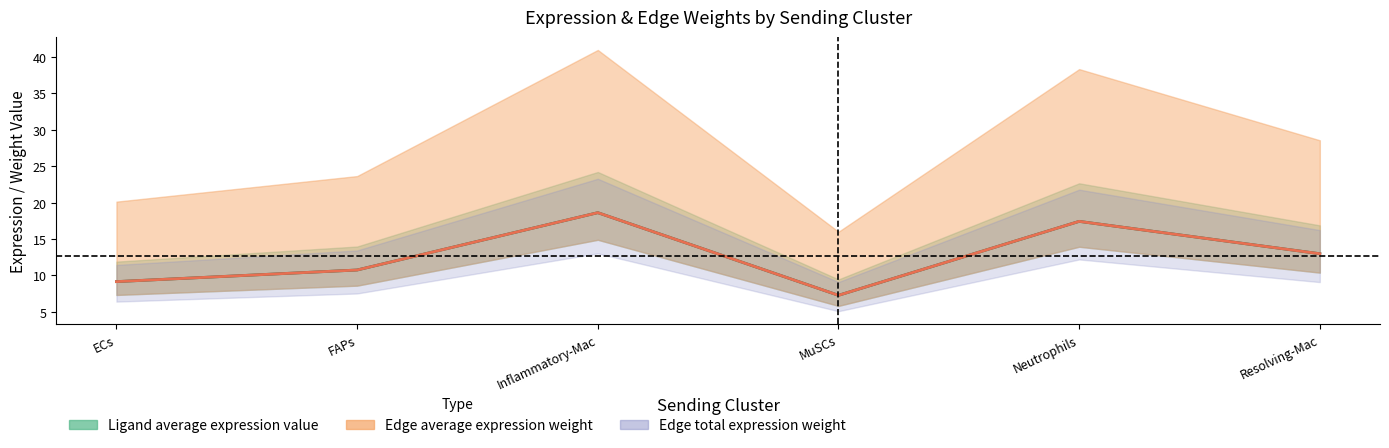

At which label is Ligand average expression value closest to 12?

Resolving-Mac